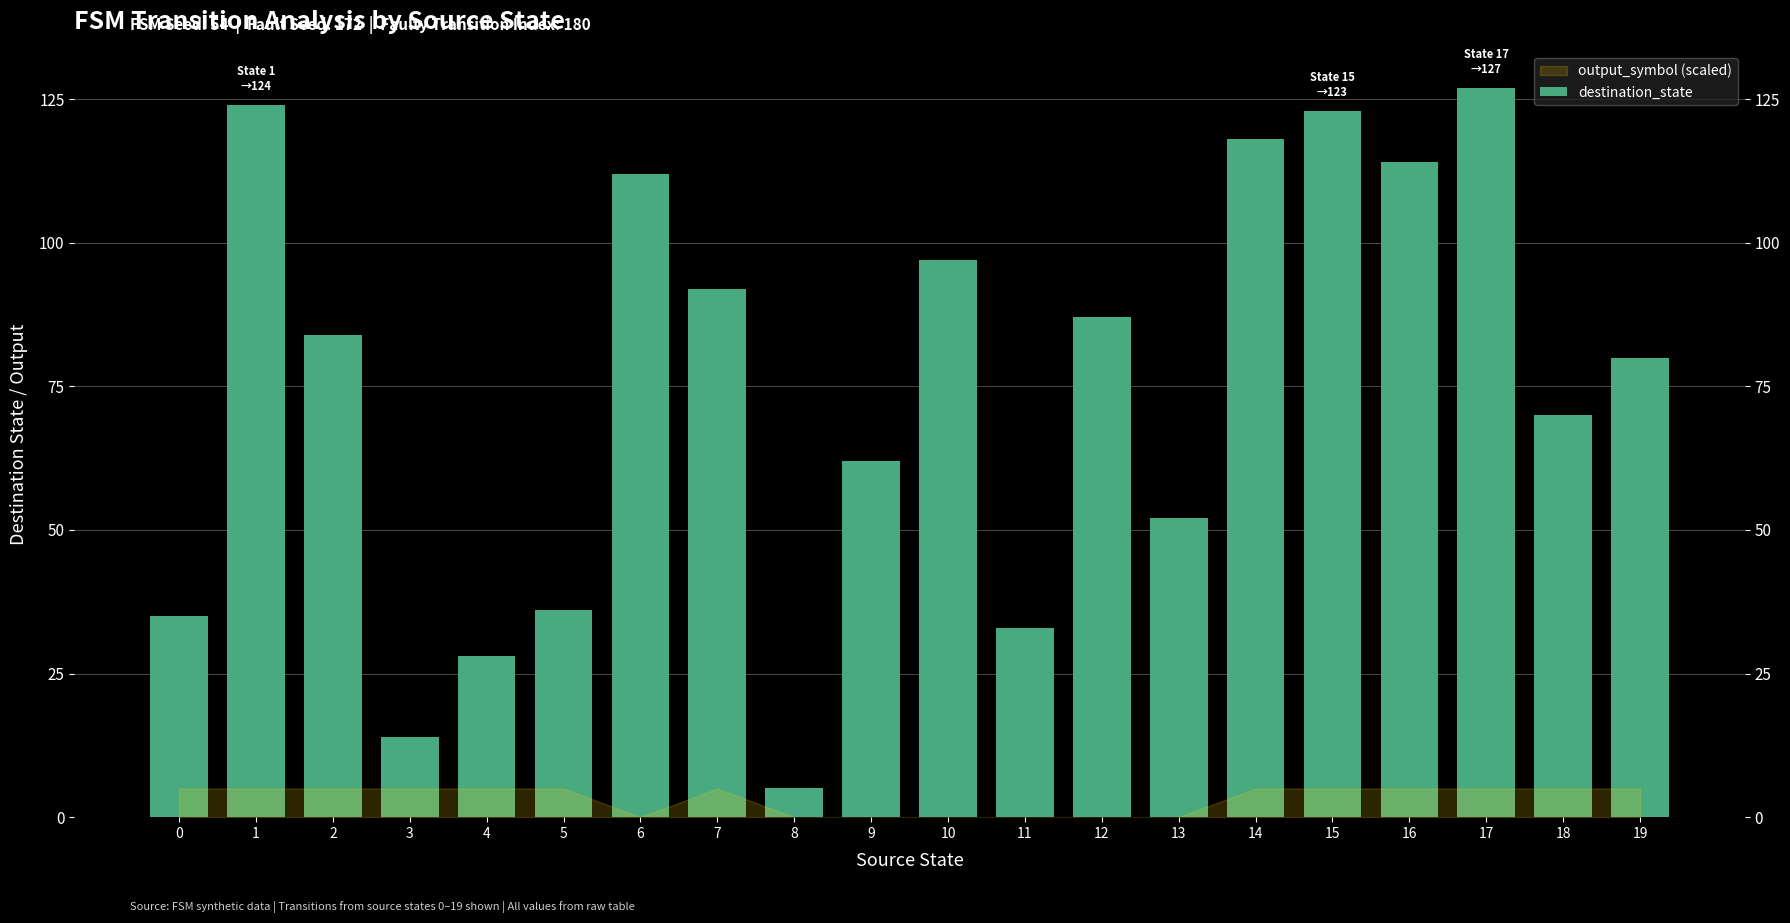

List the labels in order of value, largest first.

17, 1, 15, 14, 16, 6, 10, 7, 12, 2, 19, 18, 9, 13, 5, 0, 11, 4, 3, 8